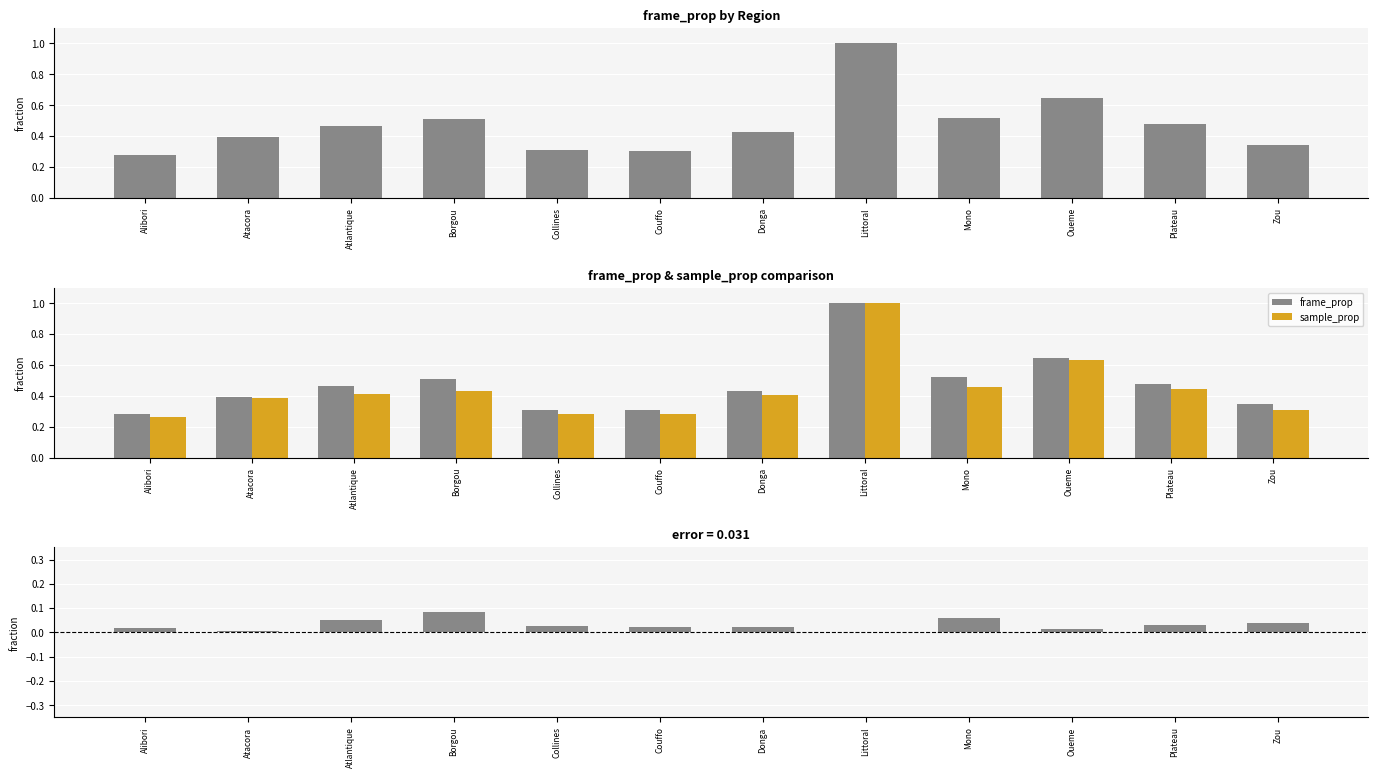

At which category is the sum across all series the highest?

Littoral